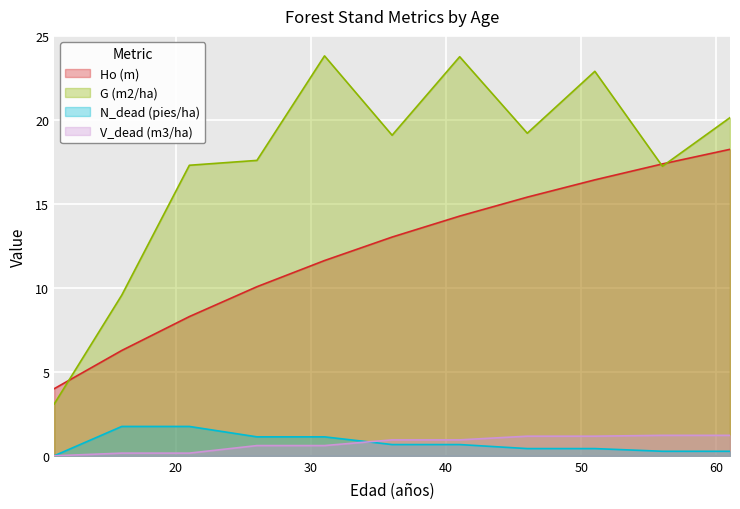

Where do G (m2/ha) and Ho (m) first cross each other?

11 and 16